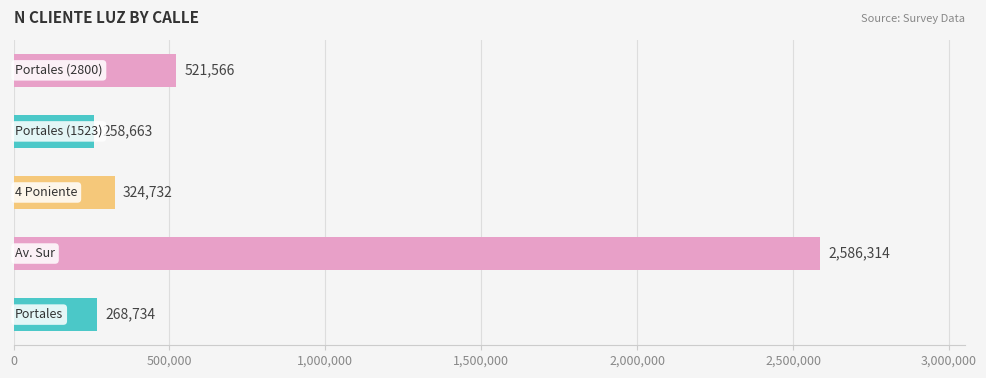

What is the sum of all values?

3960009